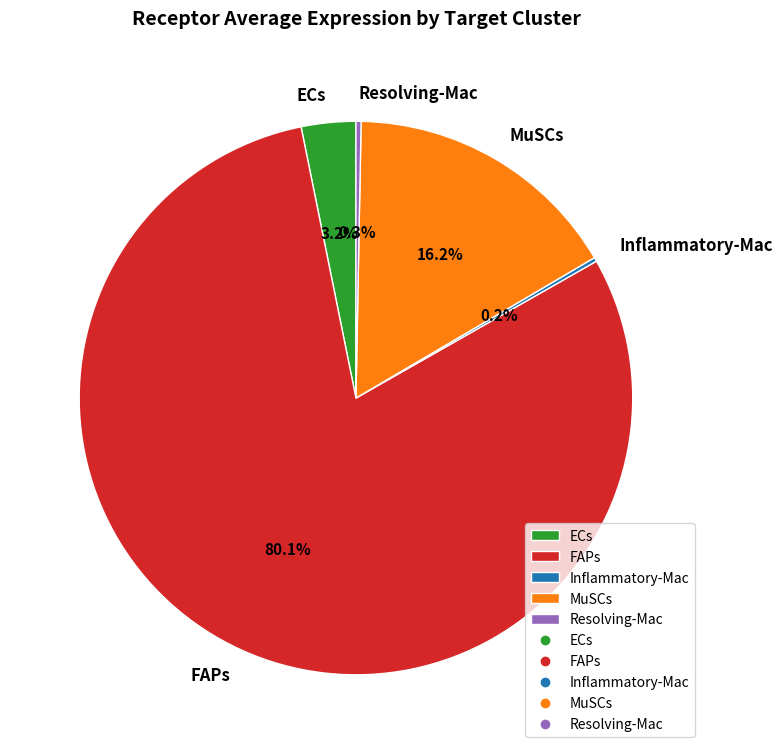

What is the largest slice in the pie chart?

FAPs